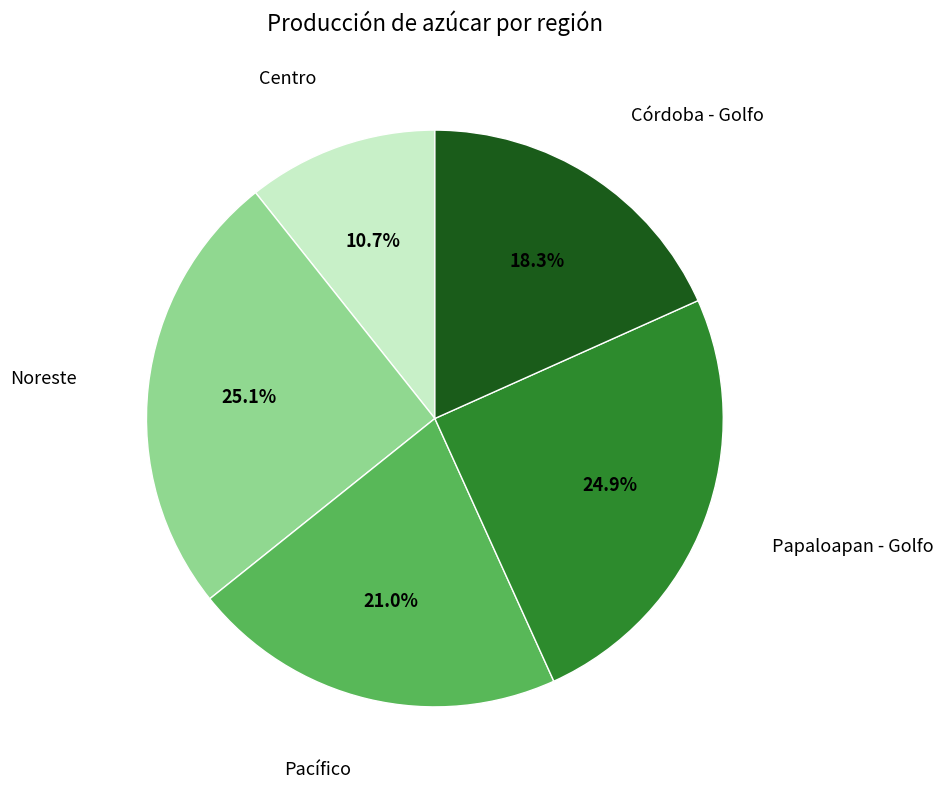

Does any single category account for the majority?

No